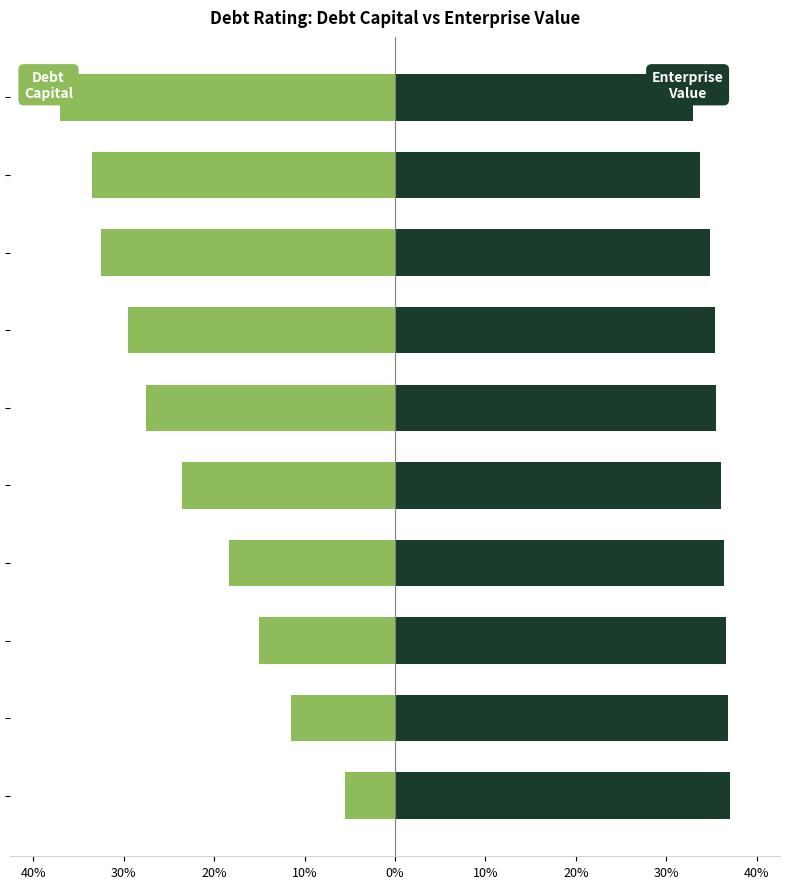

Rank the series at B2/B from highest to lowest value.

Enterprise Value (scaled), Debt Capital